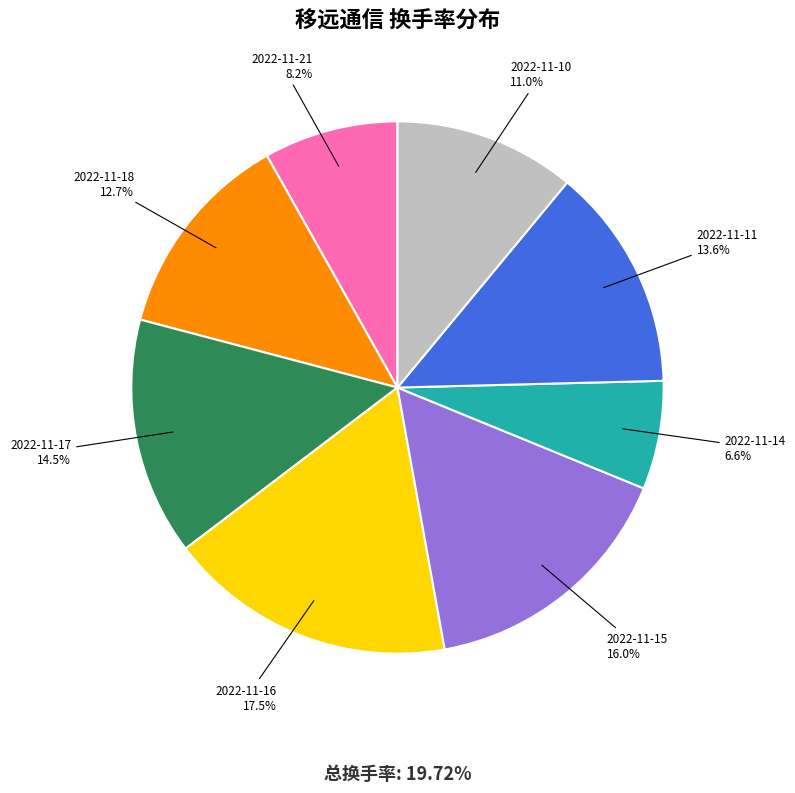

The 2022-11-18 slice represents 21% of the pie. True or false?

False